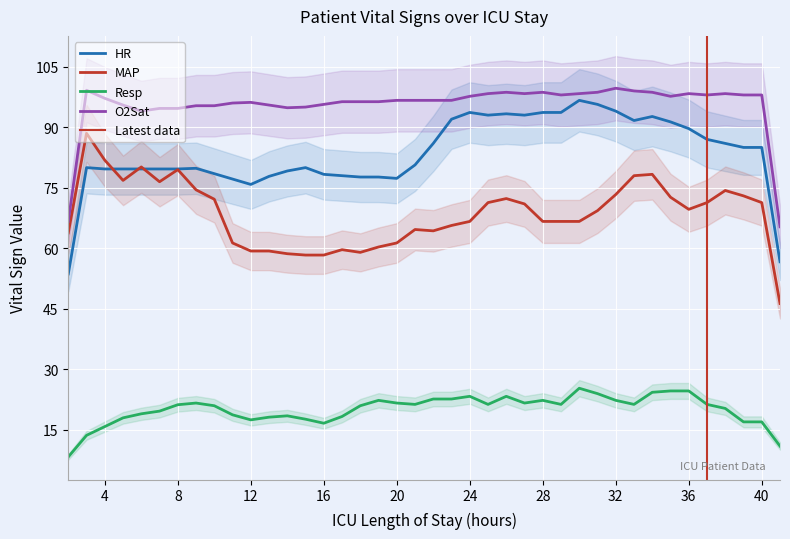

True or false: O2Sat has more than 0 points higher than both neighbors.

True